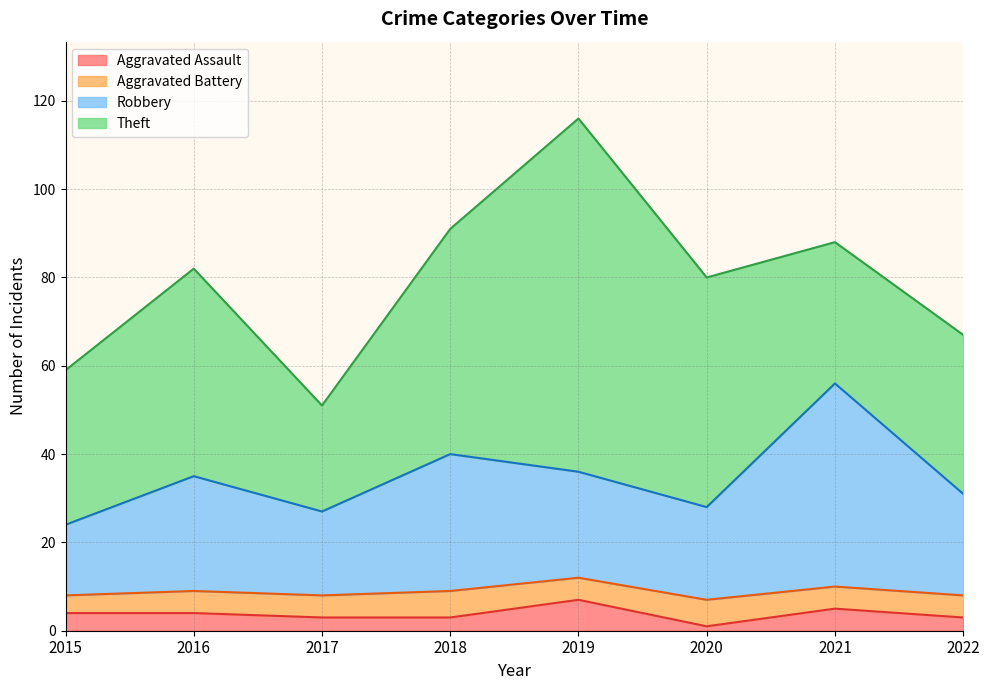

Where does the Robbery series first go above 35?

2018